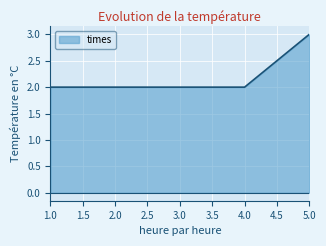

What is the sum of all values?

11